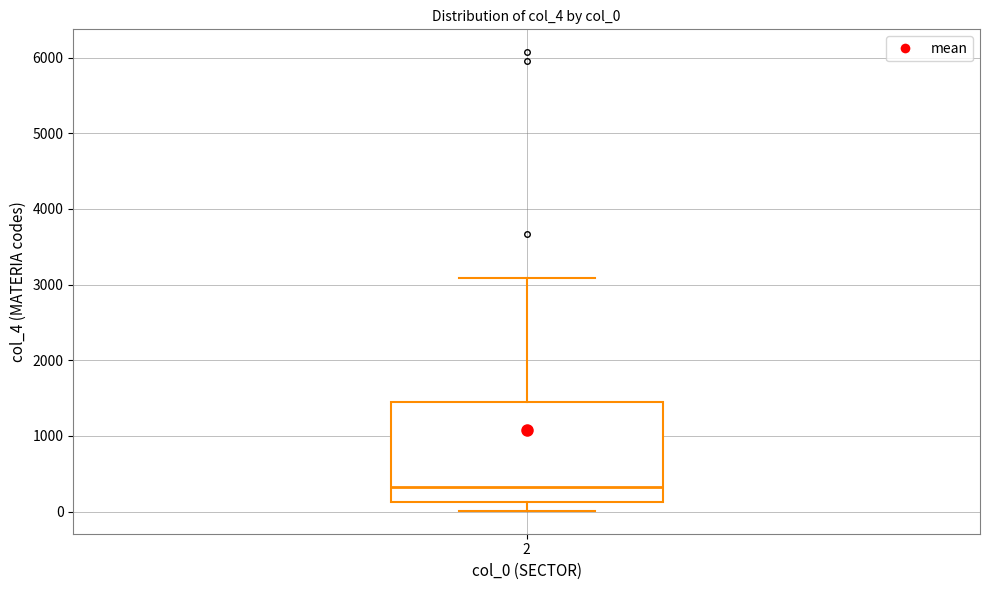

Read this box plot against the y-axis: the position of the median line, the range covered by the box, and the ends of both whiskers. The values are not printed on the chart, so give them approximately, as read against the axis.

median 300, box 100 to 1400, whiskers 0 to 3100